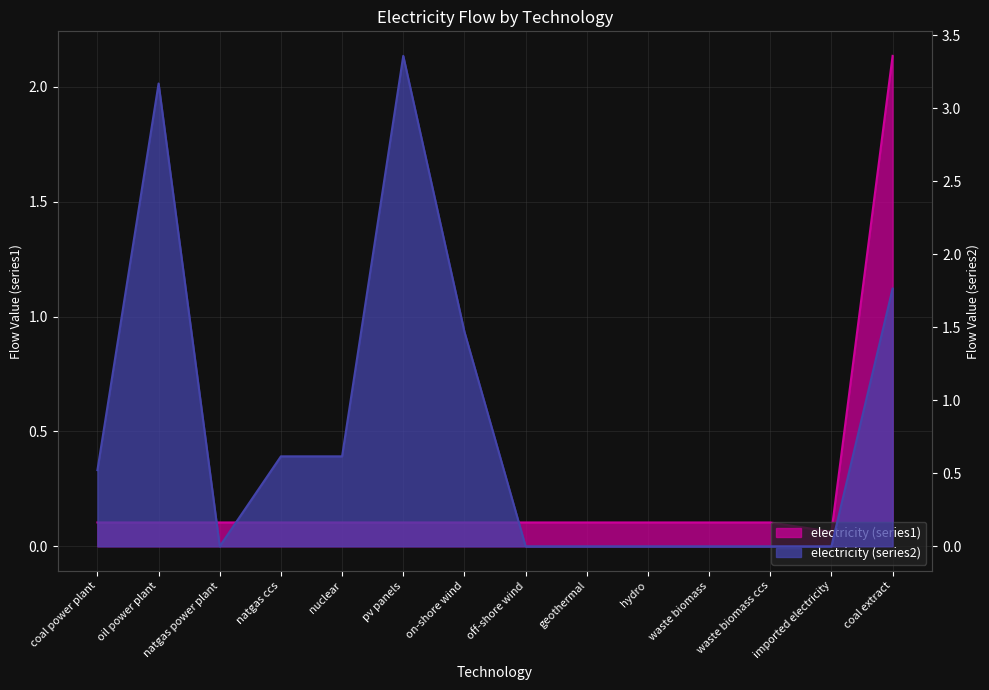

Between hydro and geothermal, which is larger?

hydro